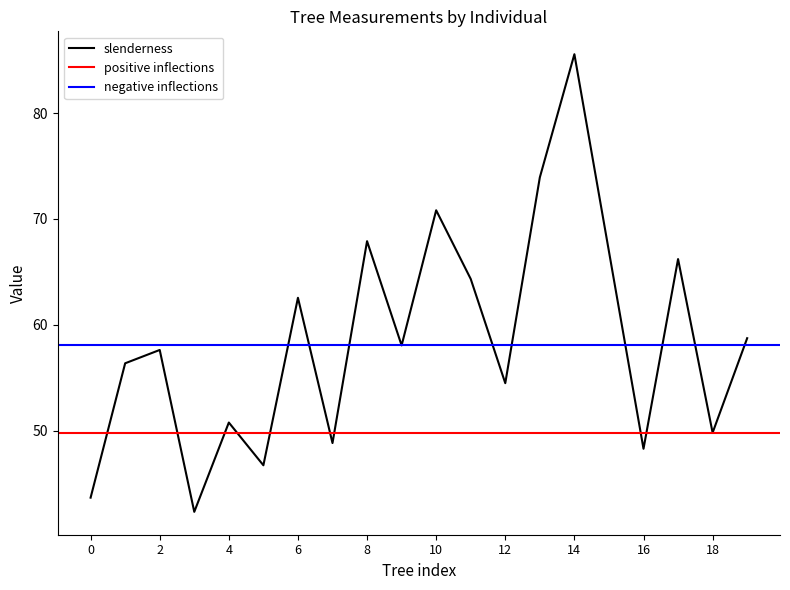

The value of slenderness at 2 is 57.6. True or false?

True